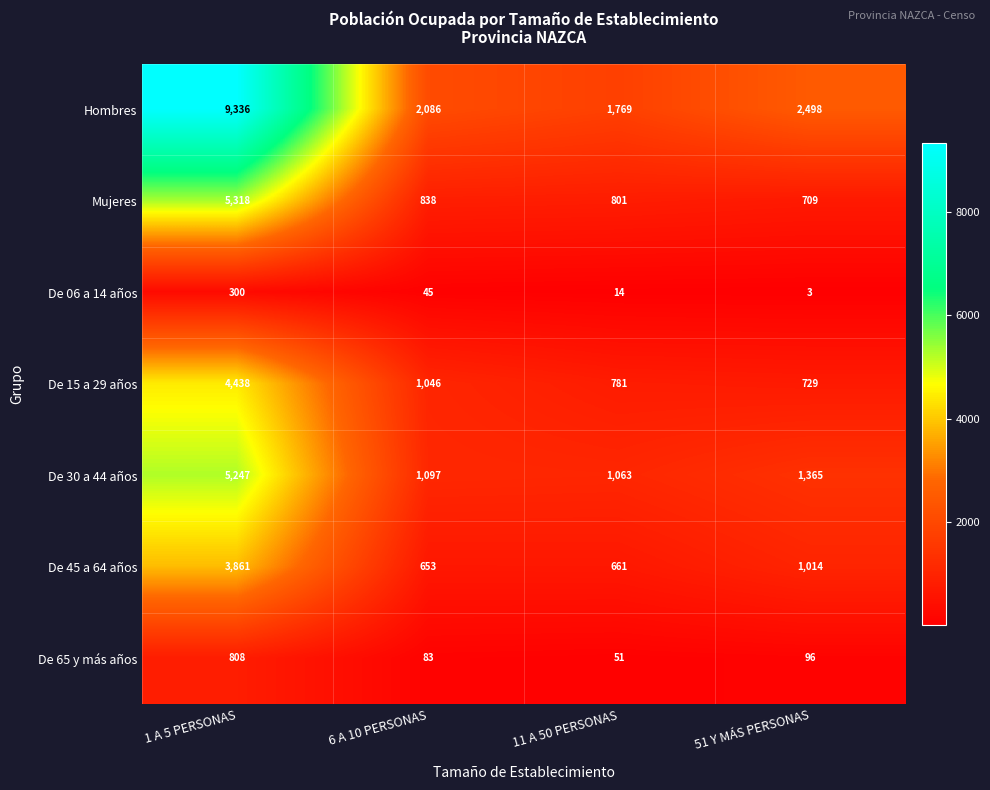

The De 45 a 64 años series shows 3861 at 1 A 5 PERSONAS. True or false?

True